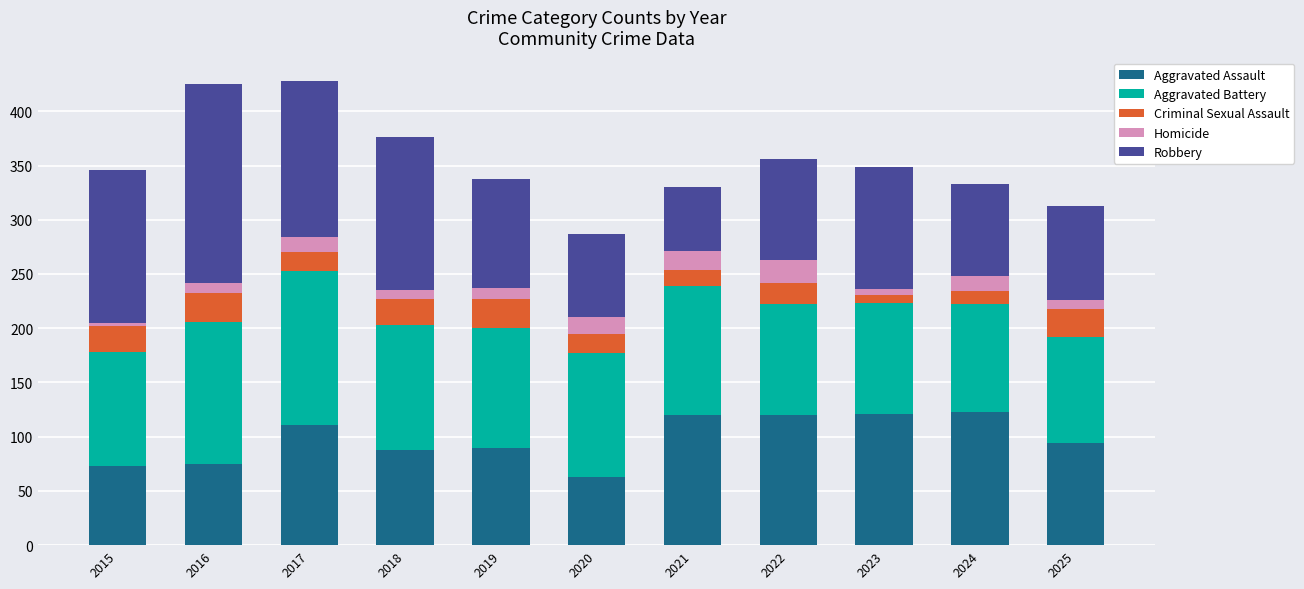

What is the minimum value for Aggravated Assault?

63